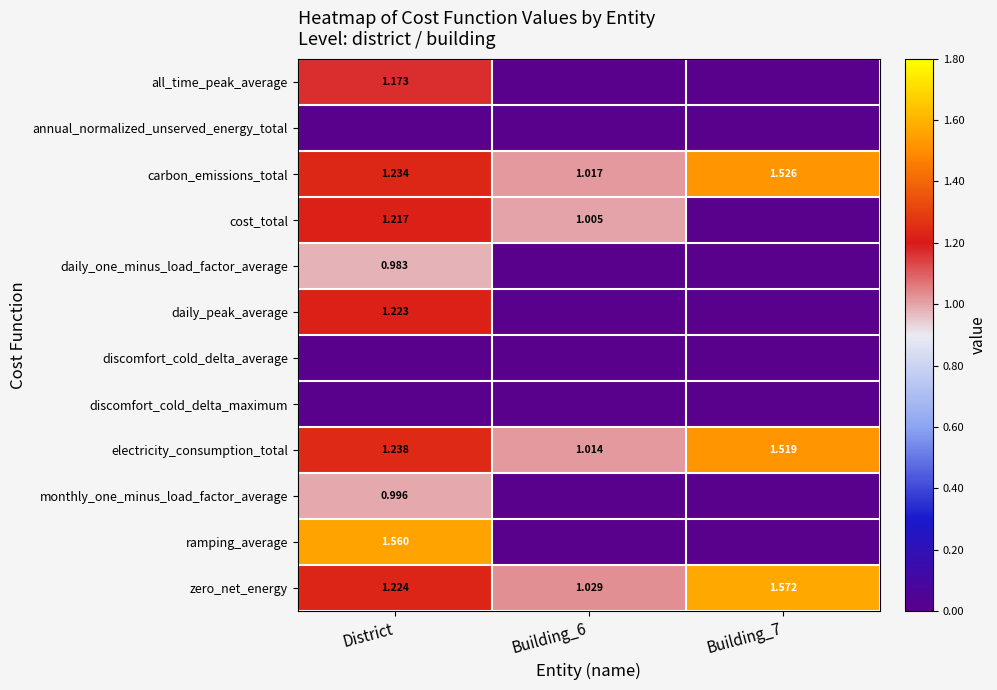

What is the difference between the daily_one_minus_load_factor_average values at Building_7 and District?

1.0